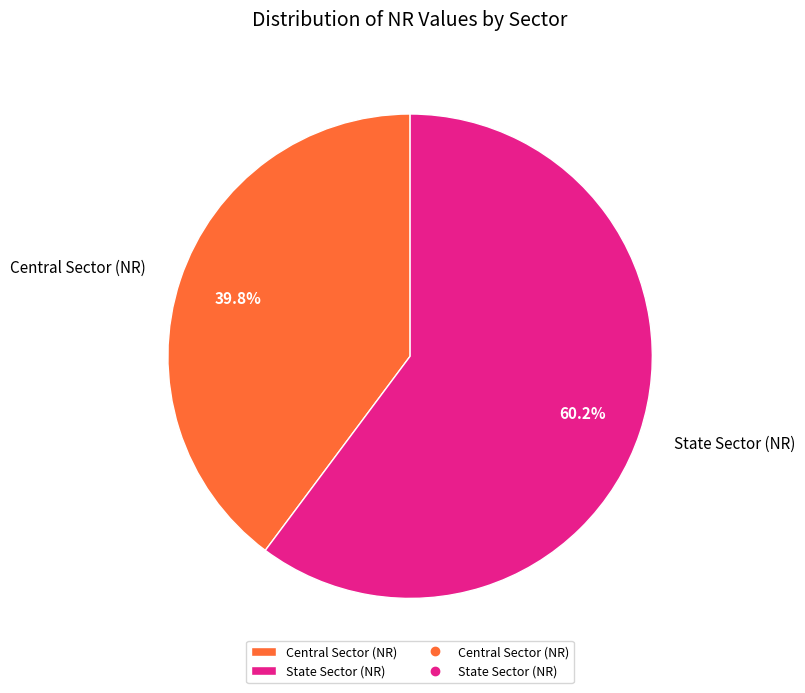

What percentage is the State Sector (NR) slice, to the nearest percent?

60%